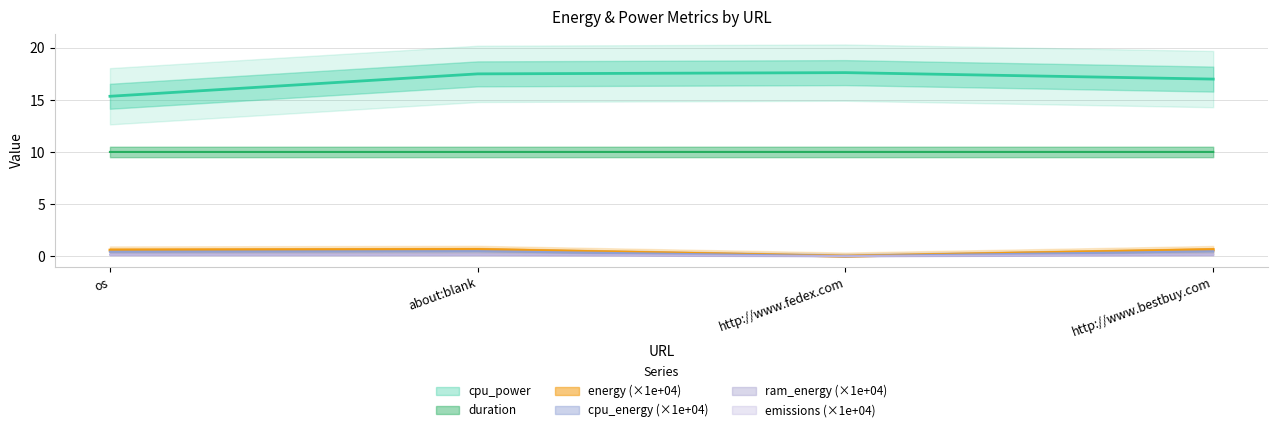

Reading left to right, list all the values displayed in this chart.

cpu_power: 15.3	17.5	17.6	17.0
duration: 10.0	10.0	10.0	10.0
energy: 0.2	0.2	0.0	0.2
cpu_energy: 0.4	0.5	0.0	0.5
ram_energy: 0.2	0.2	0.0	0.2
emissions: 0.6	0.6	0.0	0.6